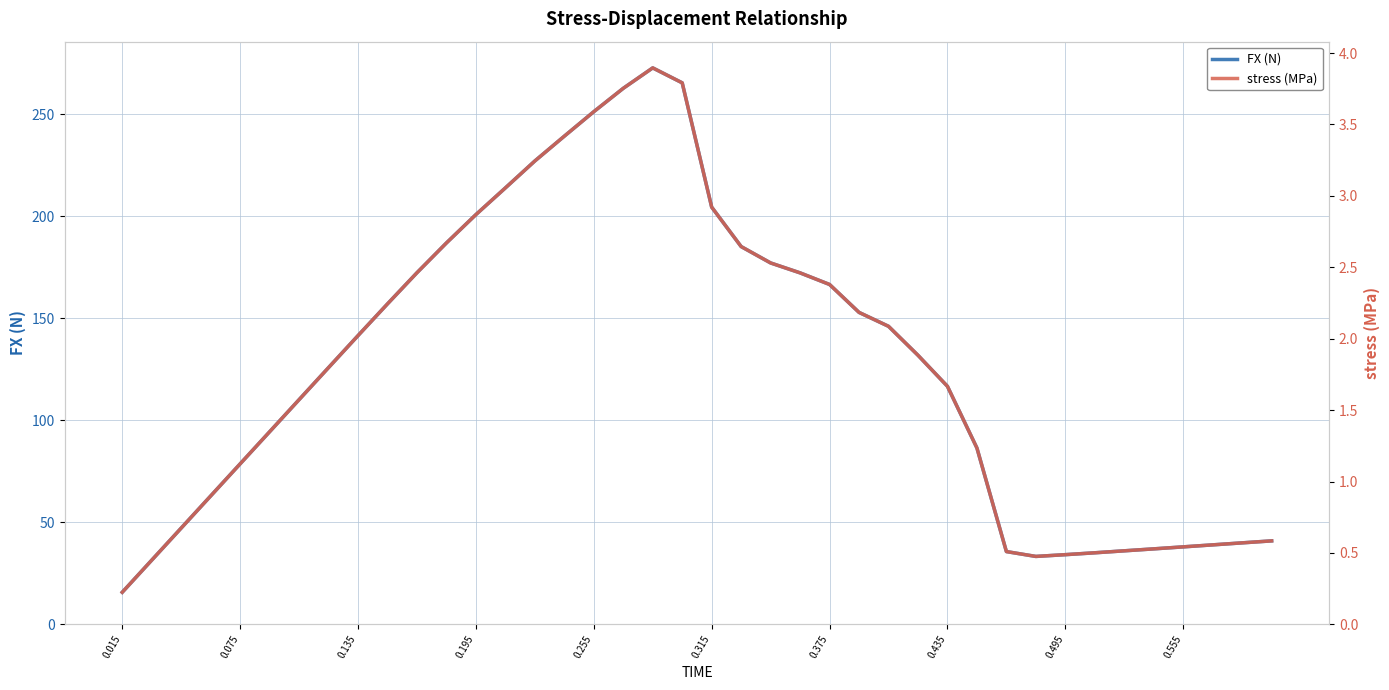

Is it true that stress (MPa) equals 5.1 at 15?

False